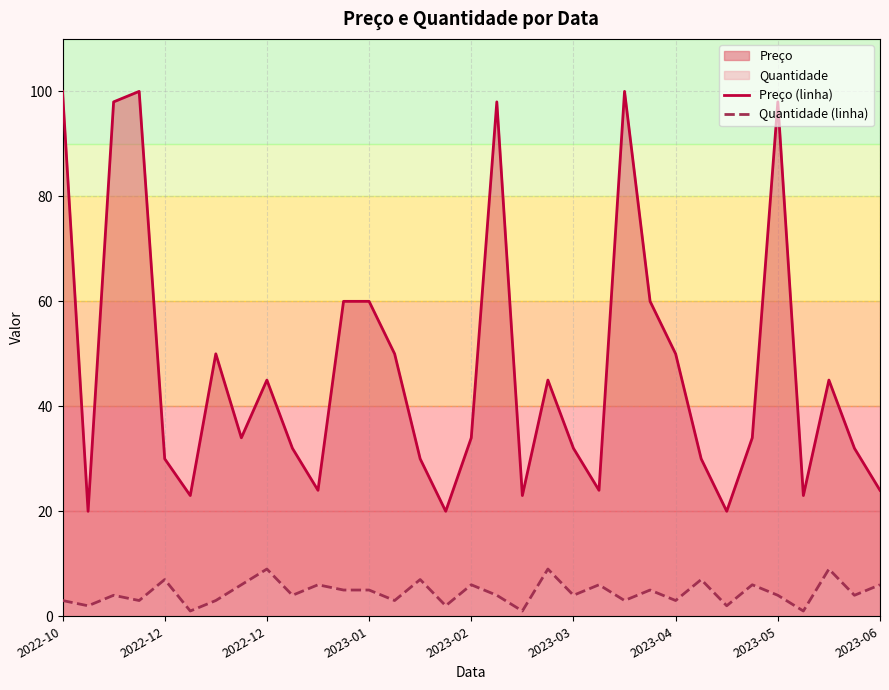

What is the average value of the Preço (linha) series?

47